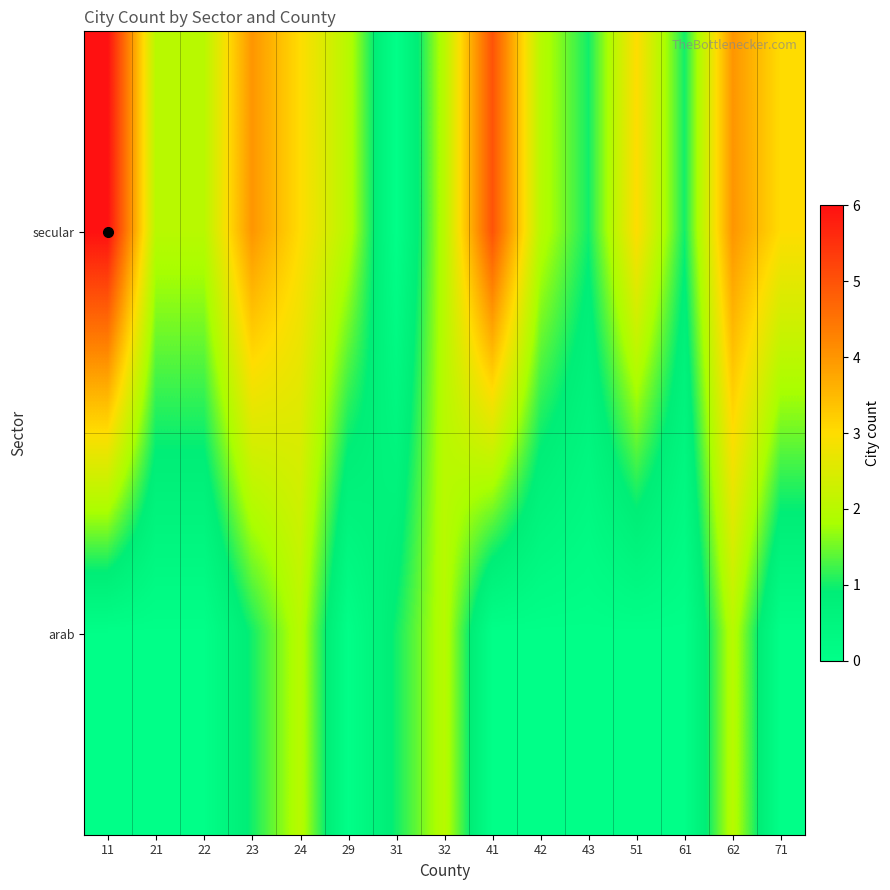

Between 32 and 23, which is larger?

23